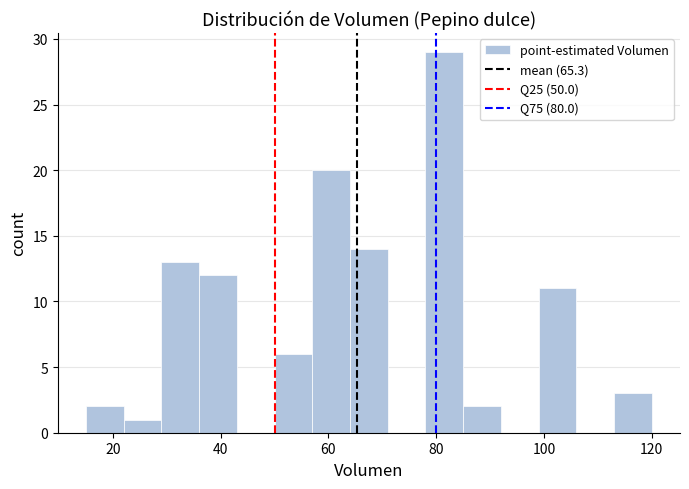

Read against the x-axis, roughly where is the centre of the tallest bar?

82